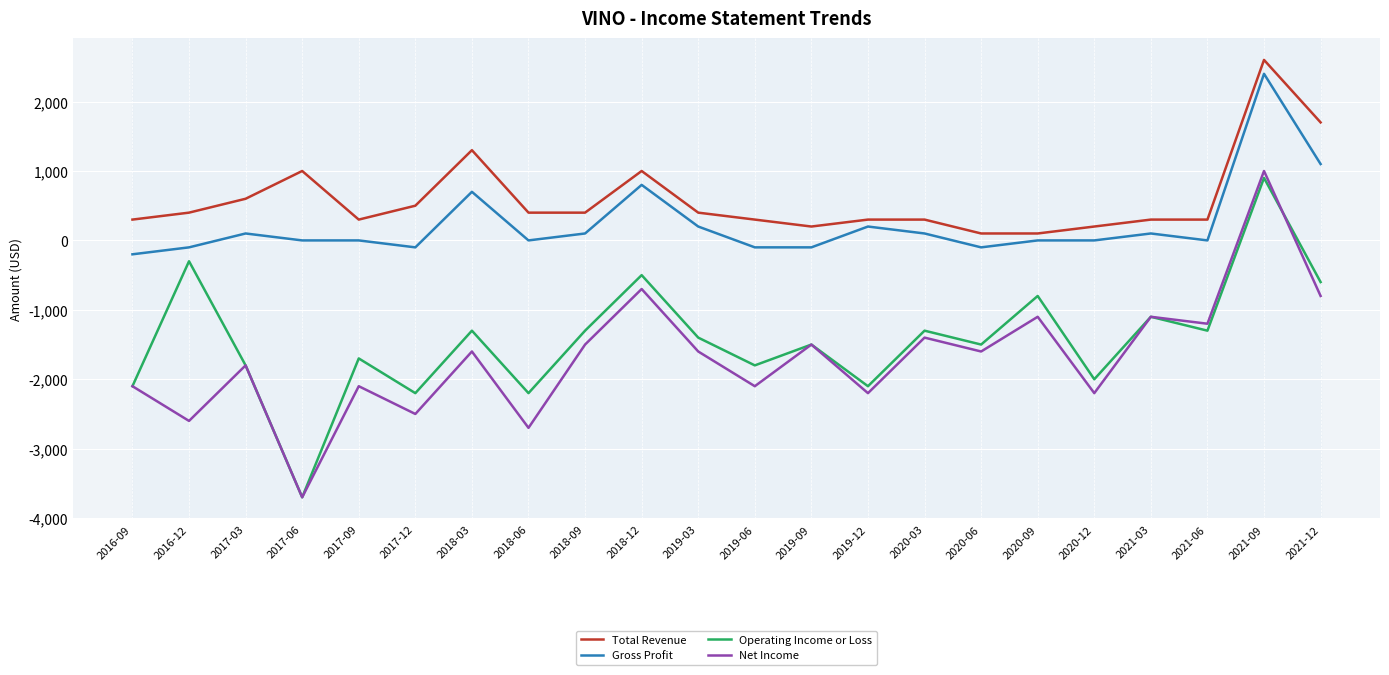

In Net Income, how many points are higher than both neighbors (excluding endpoints)?

9